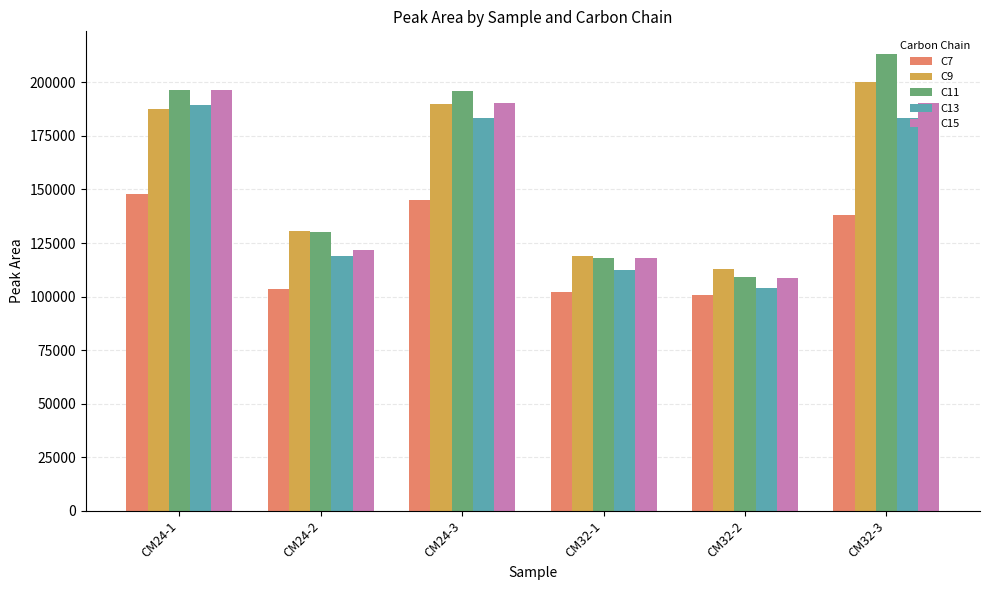

What is the average value of the C11 series?

160481